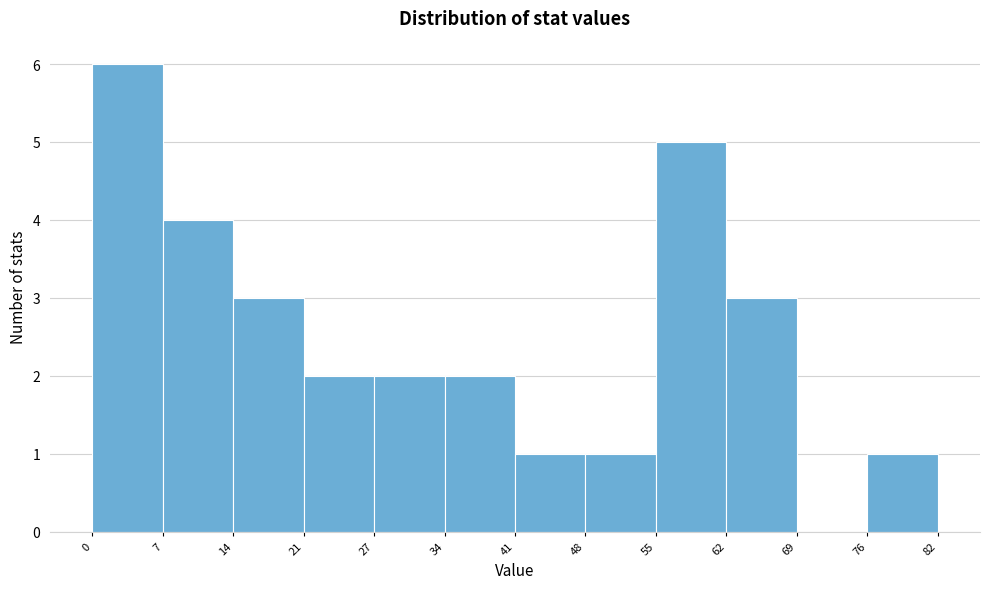

What is the height of the bar covering 48 to 55 on the x-axis? The values are not printed on the chart, so give them approximately, as read against the axis.

1